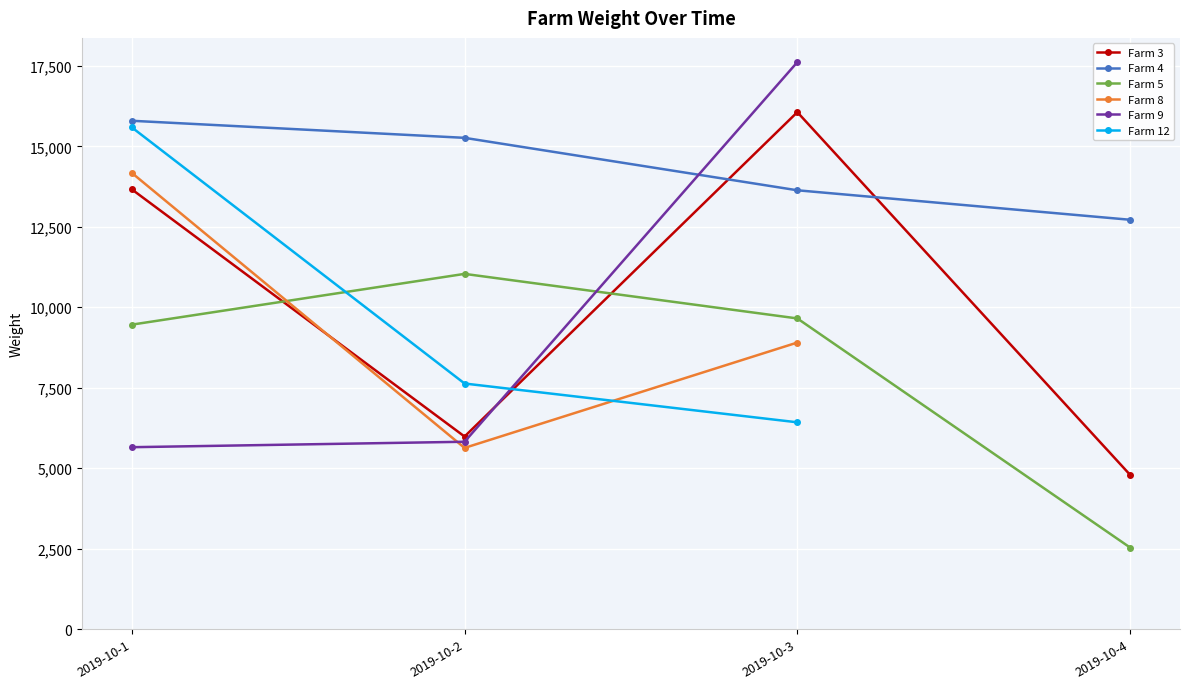

True or false: Farm 5 and Farm 4 cross at least once.

False